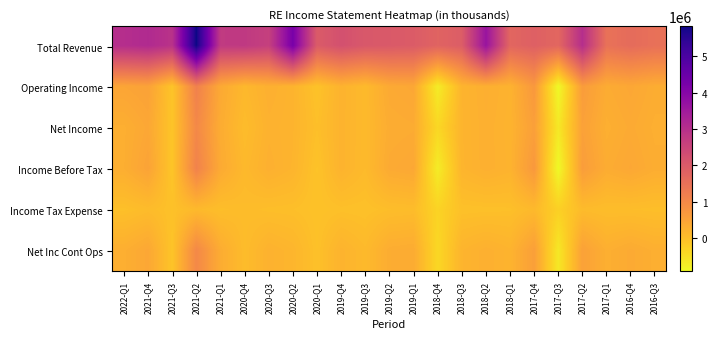

List the series in order of their peak value, lowest first.

Income Tax Expense, Net Income, Net Inc Cont Ops, Income Before Tax, Operating Income, Total Revenue